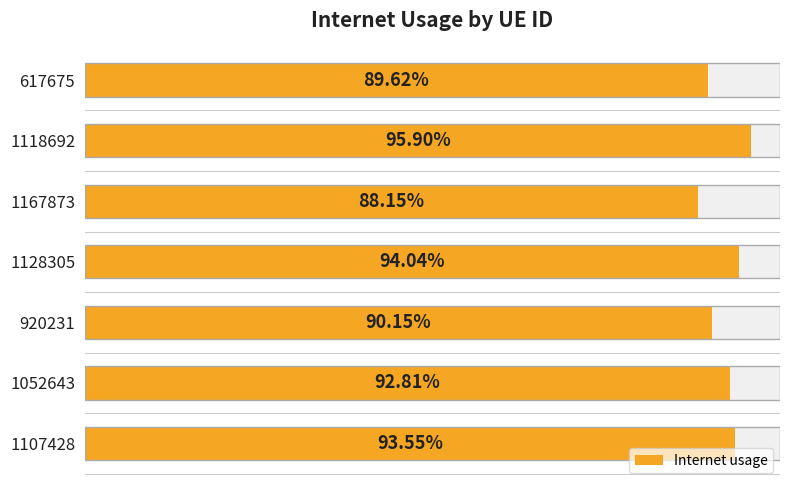

What is the value of the 5th bar from the left?

0.9